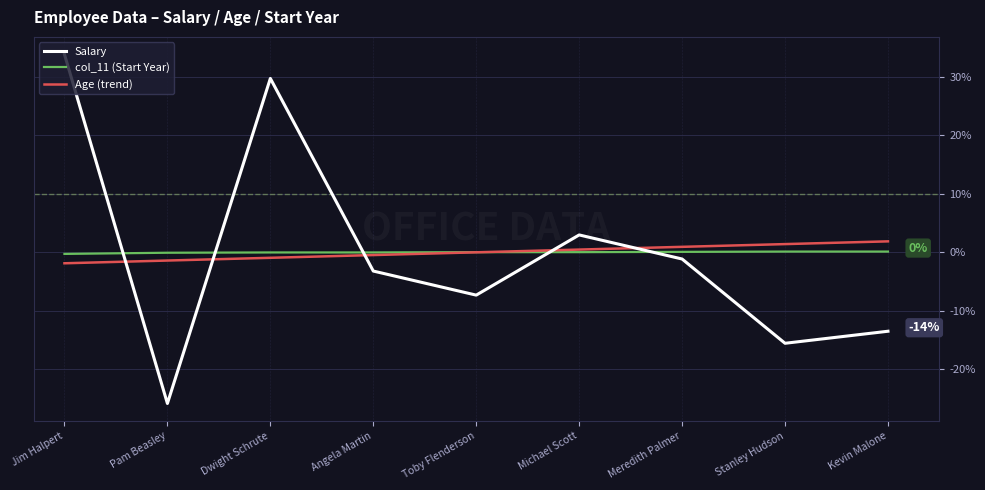

Is the value of Salary at Kevin Malone greater than the value of Age (trend) at Meredith Palmer?

No